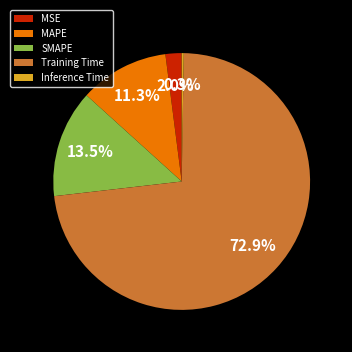

To the nearest percent, what portion does Training Time represent?

73%